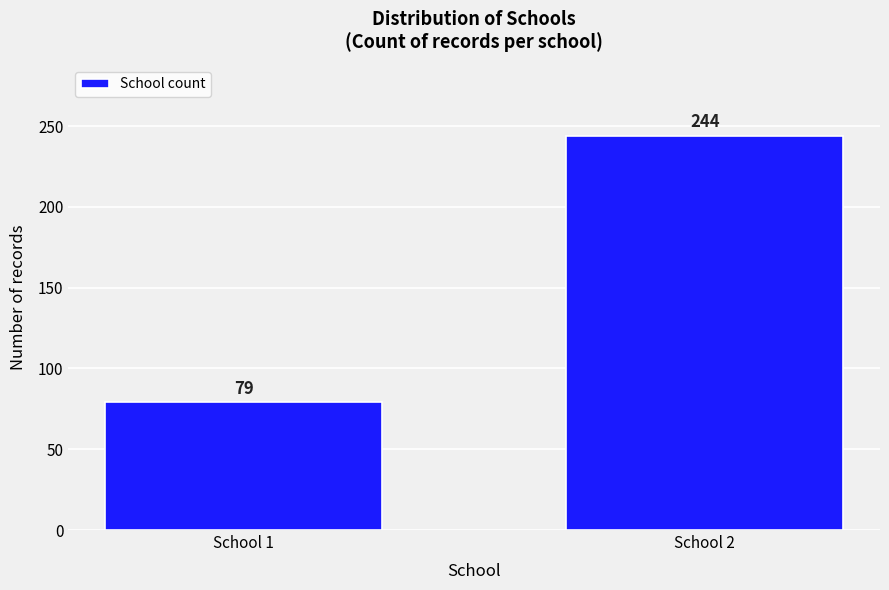

Reading right to left, list all the values displayed in this chart.

244	79